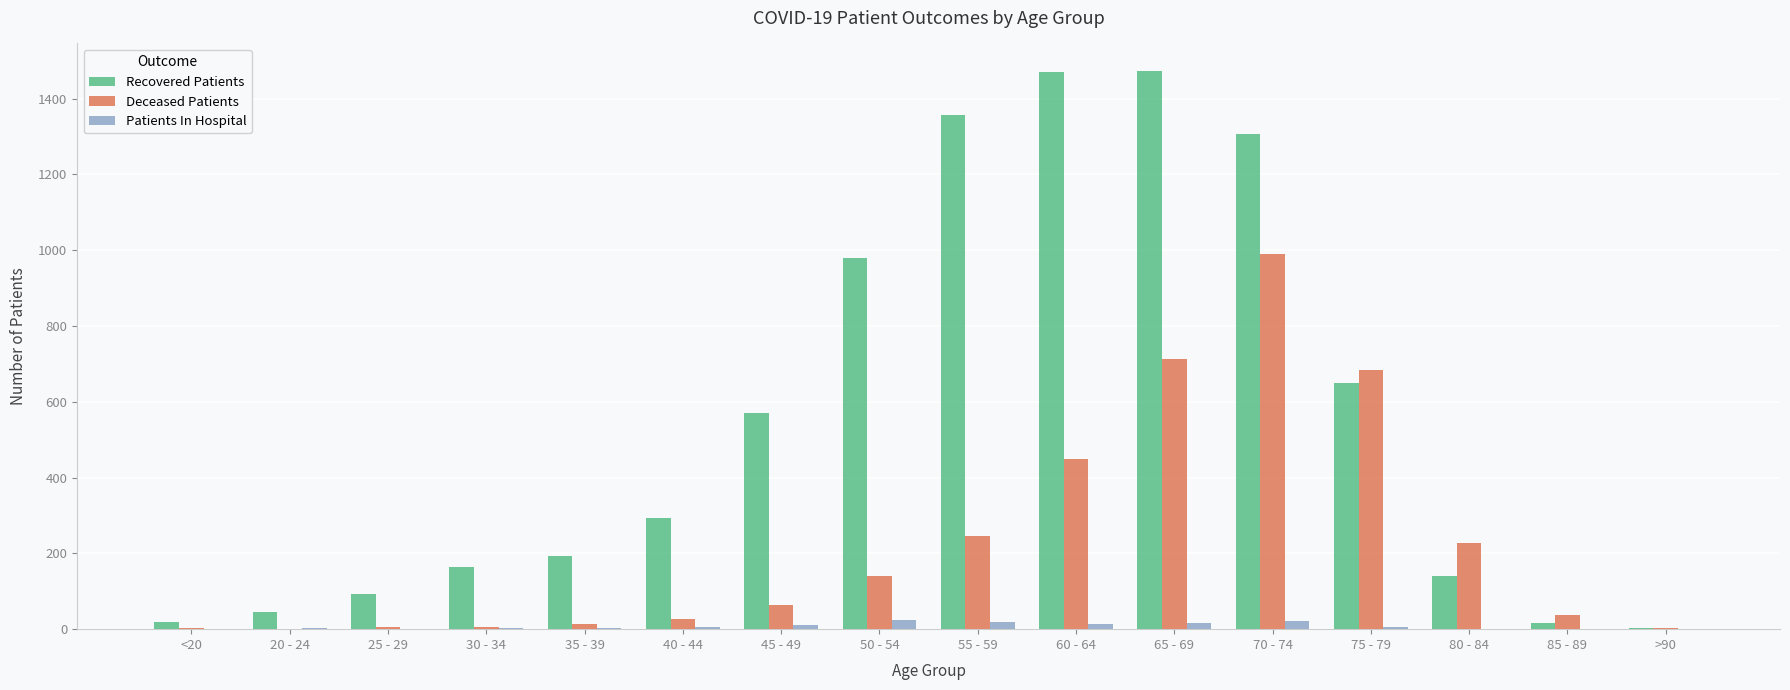

At which label does Deceased Patients reach its peak?

70 - 74